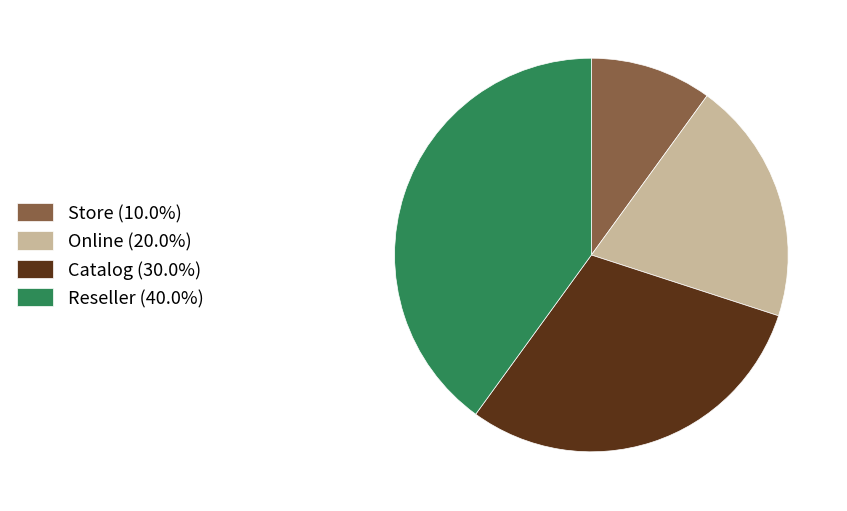

Is Catalog (30.0%) the majority of the pie?

No